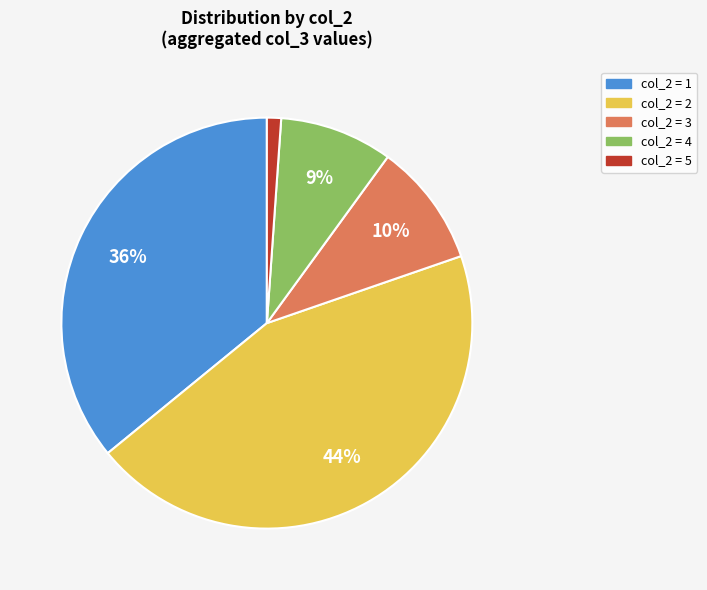

The col_2 = 3 slice represents 10% of the pie. True or false?

True